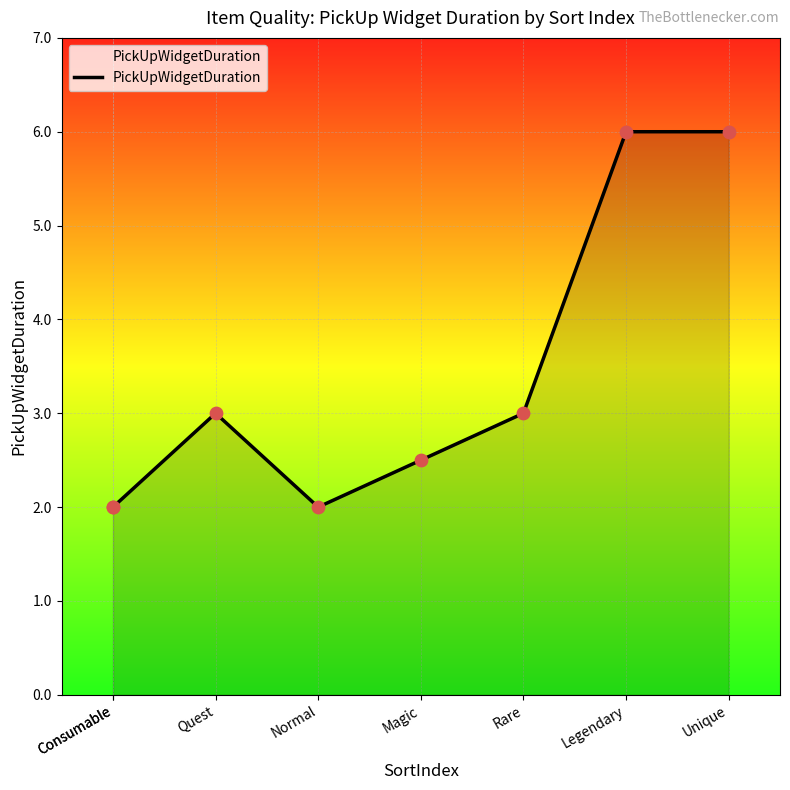

Between Unique and Normal, which is larger?

Unique